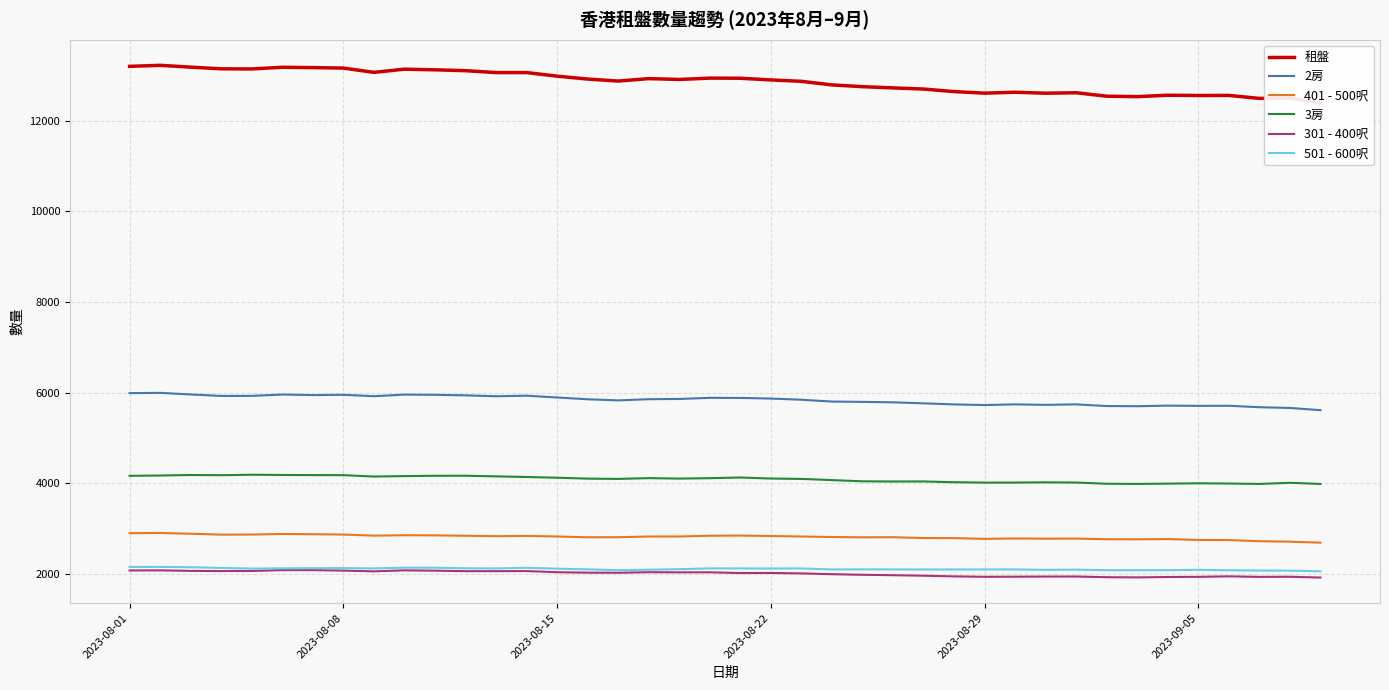

What is the highest value of the 501 - 600呎 series?

2154